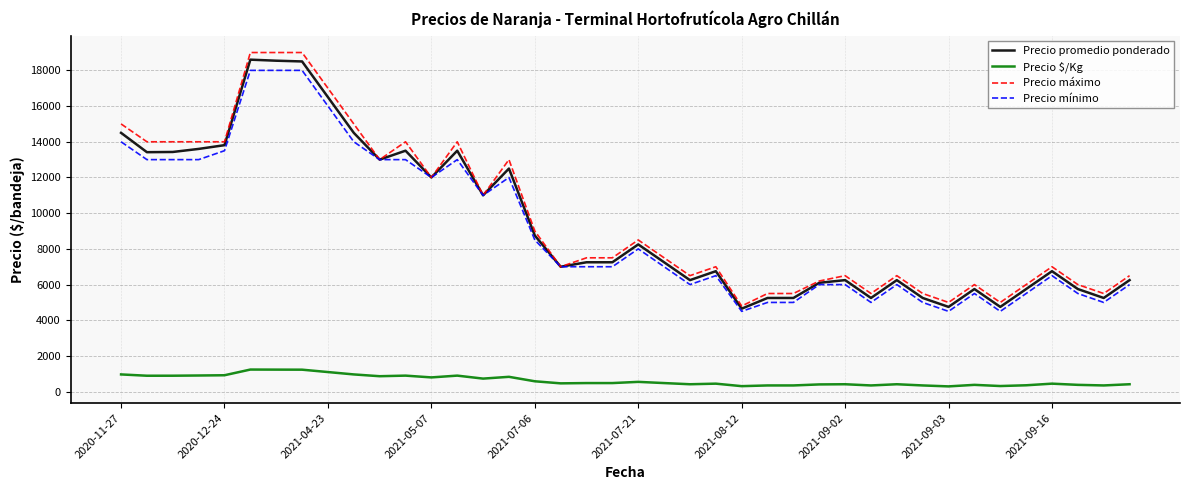

What is the average value of the Precio promedio ponderado series?

9472